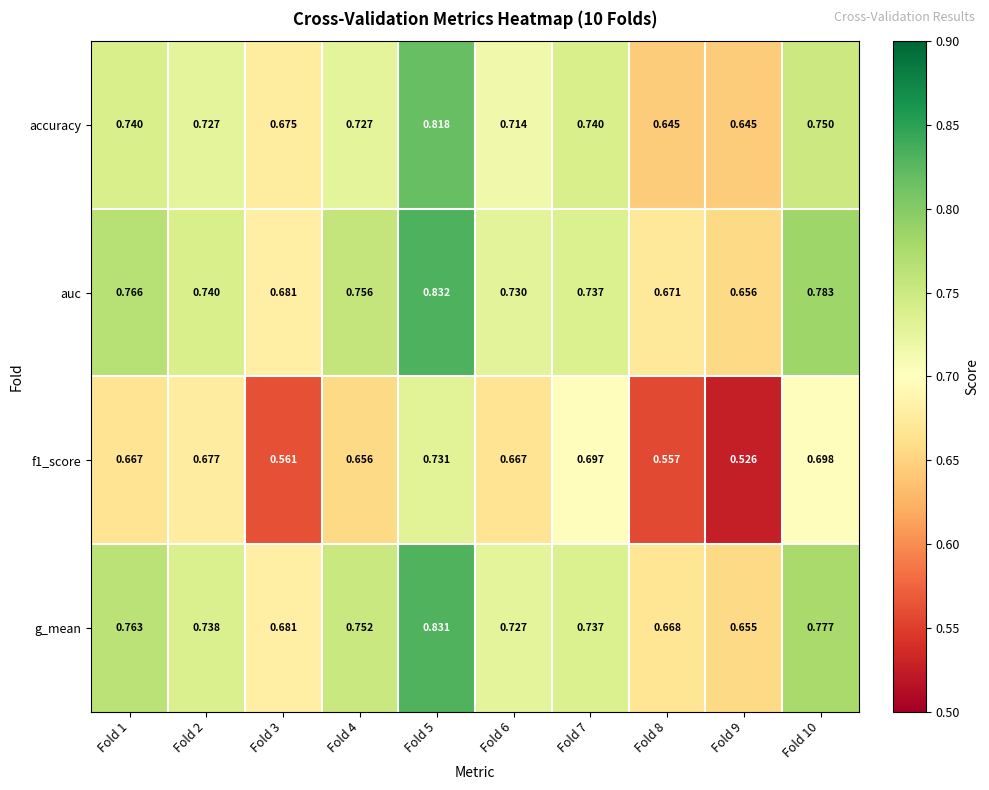

What is the spread (max minus min) of values at Fold 5?

0.1